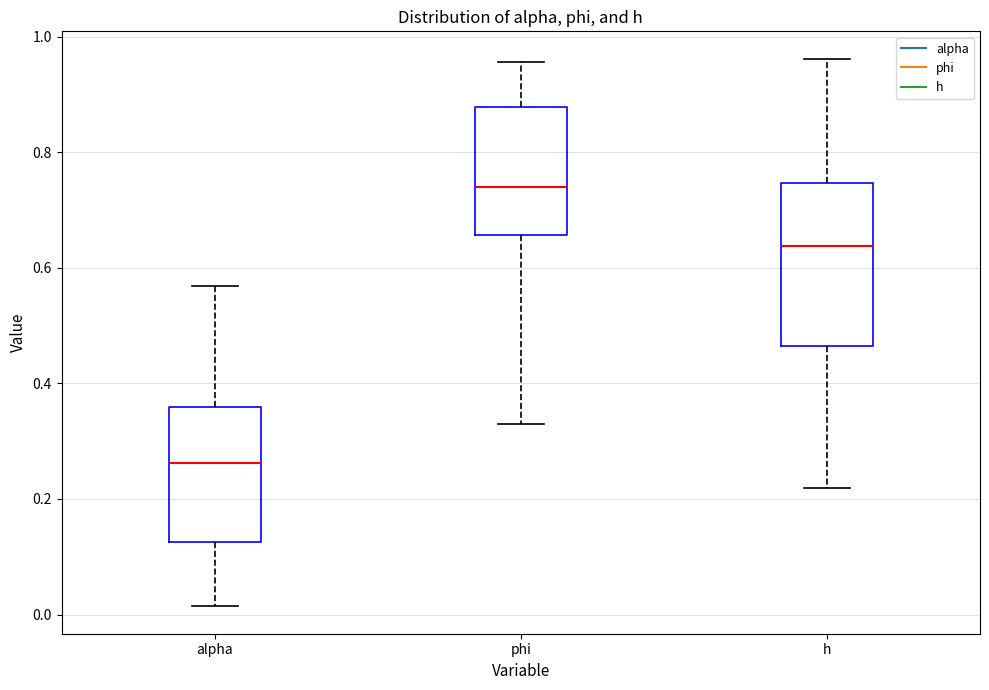

Where is the upper edge of the box for h on the y-axis? The values are not printed on the chart, so give them approximately, as read against the axis.

0.74